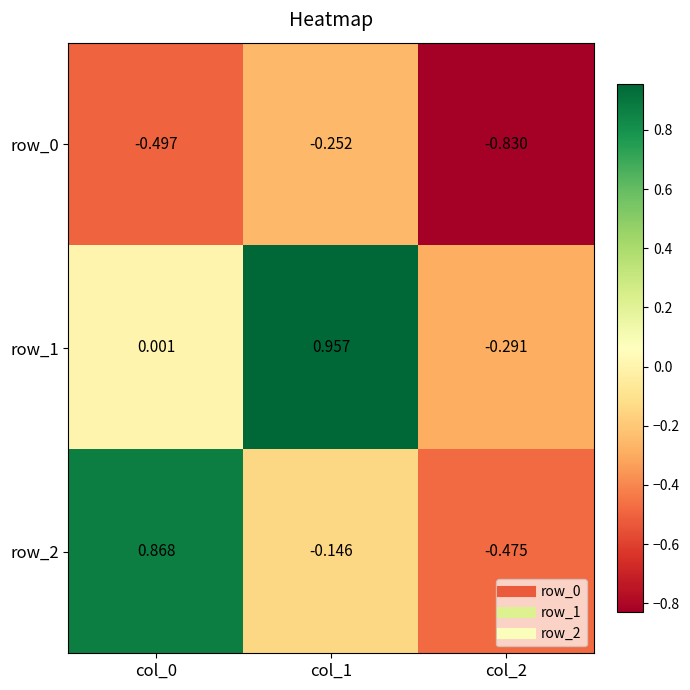

Is the value of row_2 at col_1 greater than the value of row_1 at col_2?

Yes